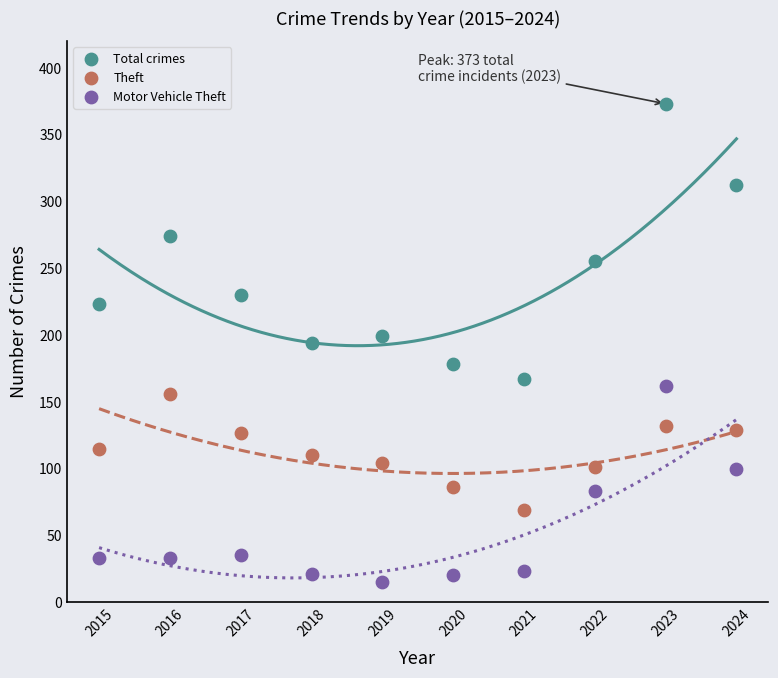

Which series contains the lowest Y value?

Motor Vehicle Theft